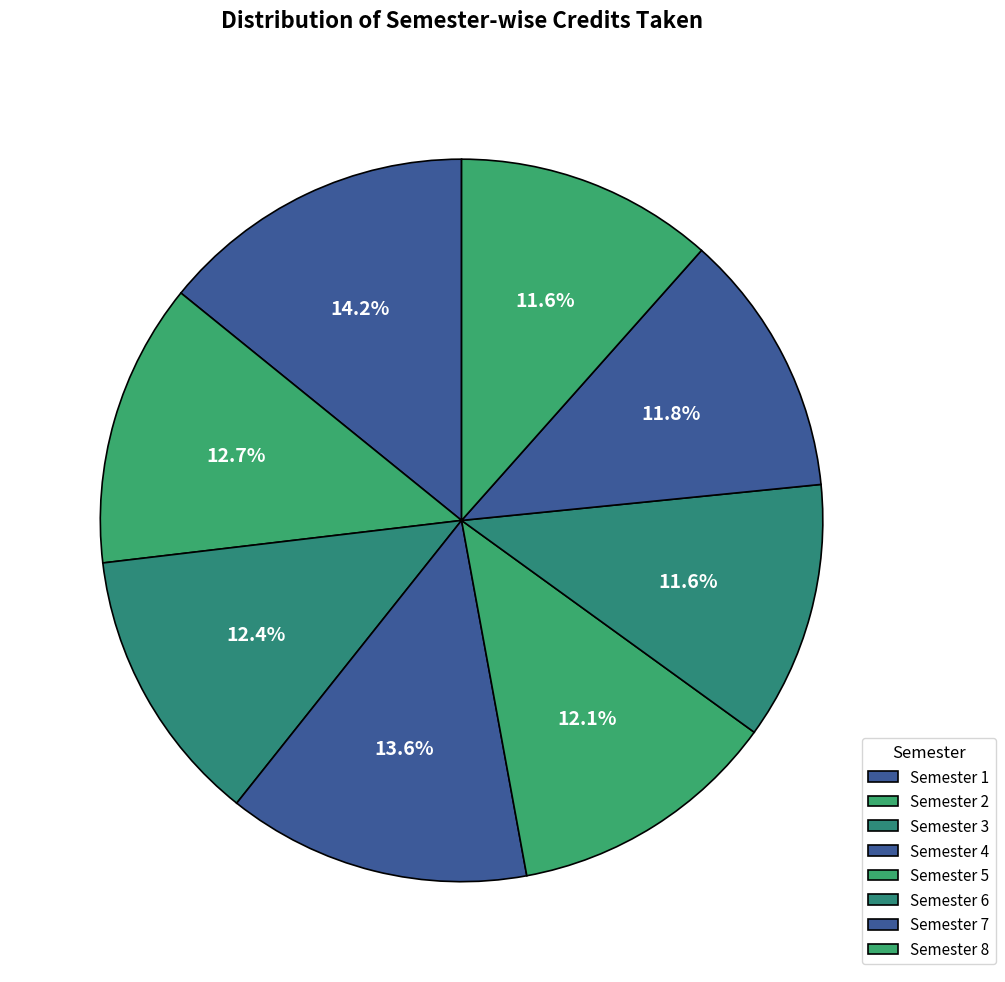

To the nearest percent, what percentage of the pie is Semester 7?

12%